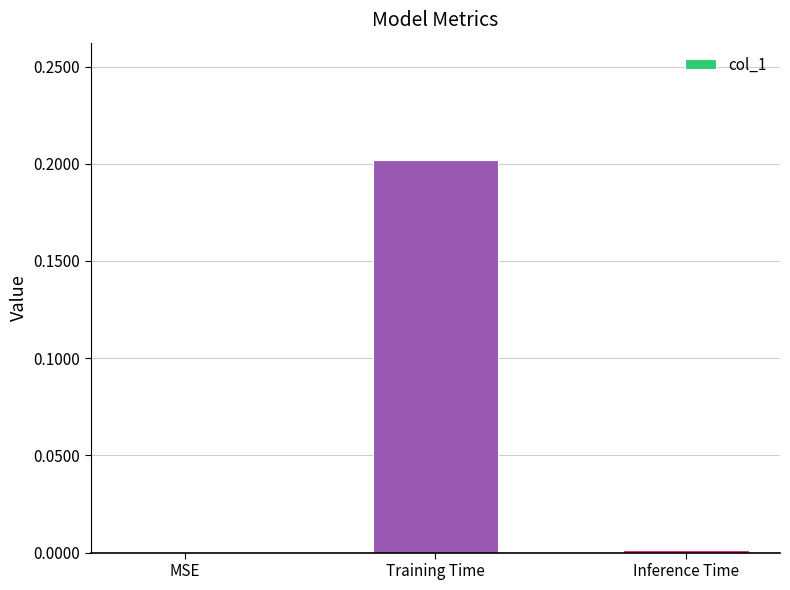

Which has a higher value, Training Time or Inference Time?

Training Time